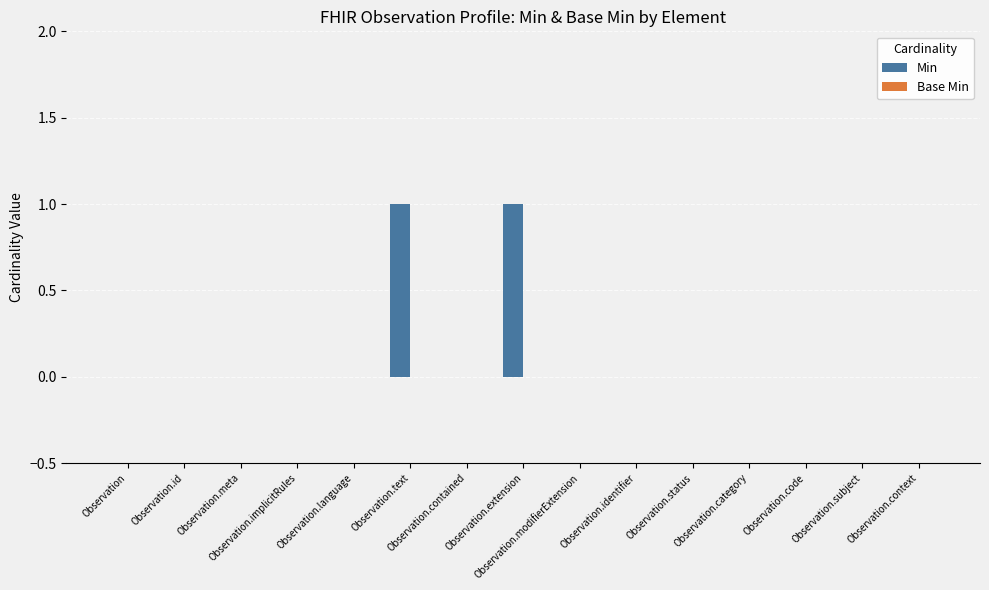

Count the number of categories in the chart.

15